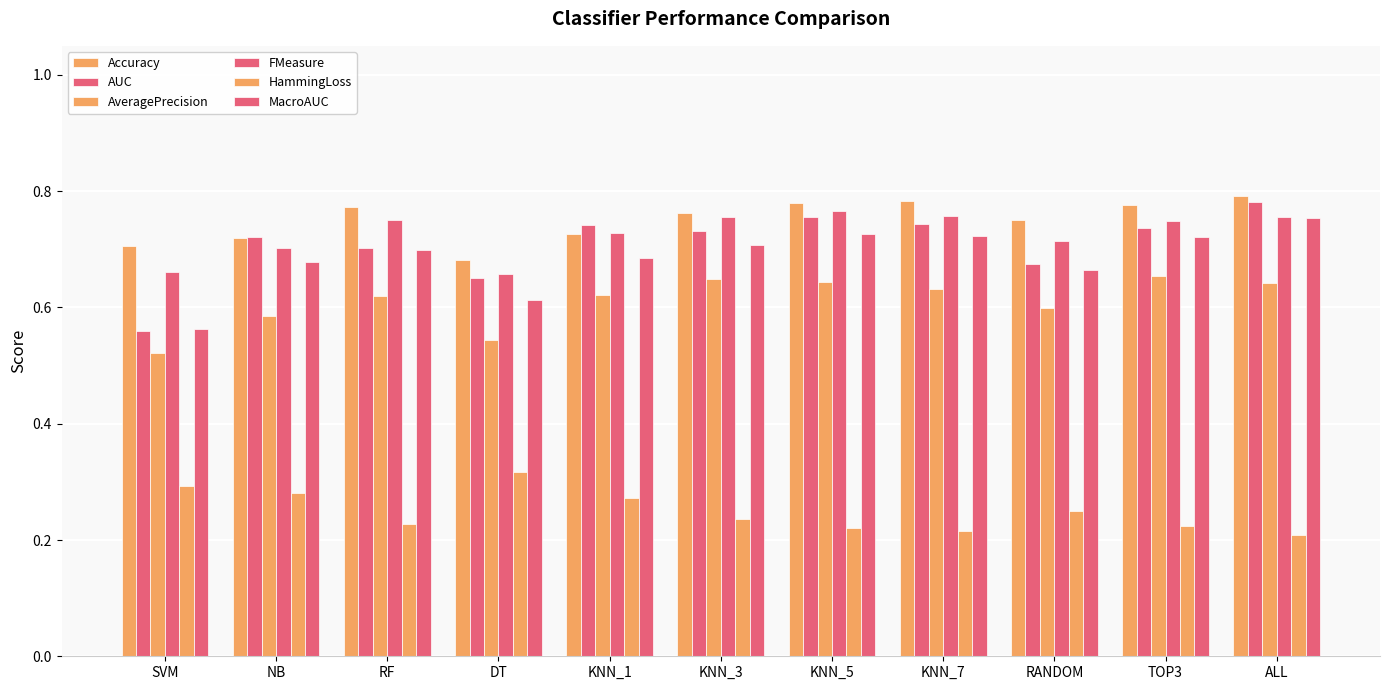

Where is Accuracy nearest to the value 0?

DT